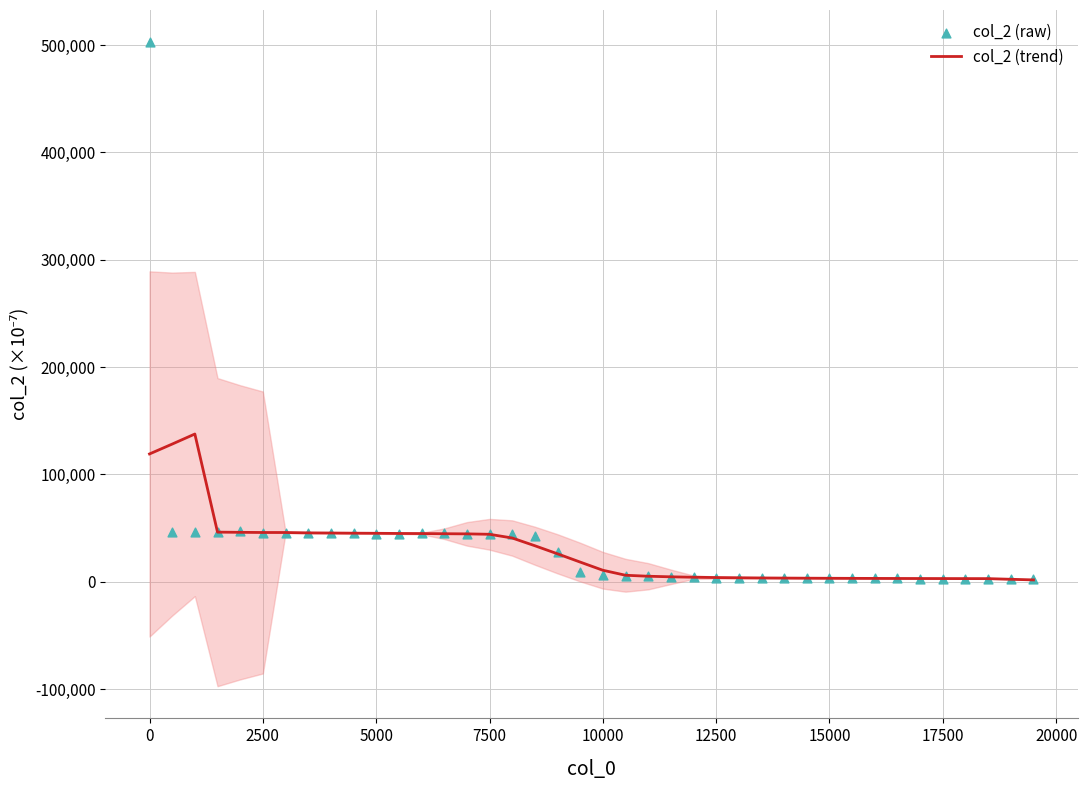

Which series reaches the maximum Y coordinate?

col_2 (raw)